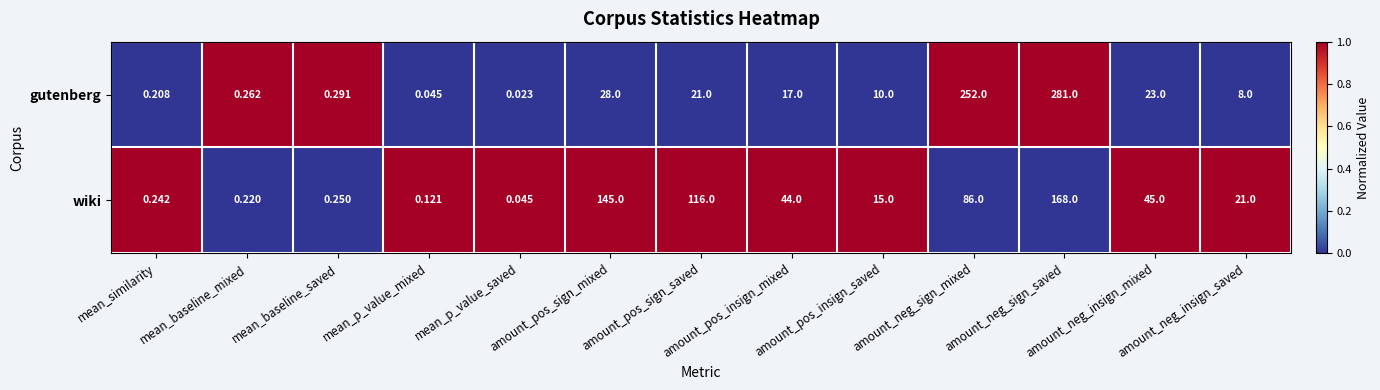

Which series has the largest total across all categories?

wiki